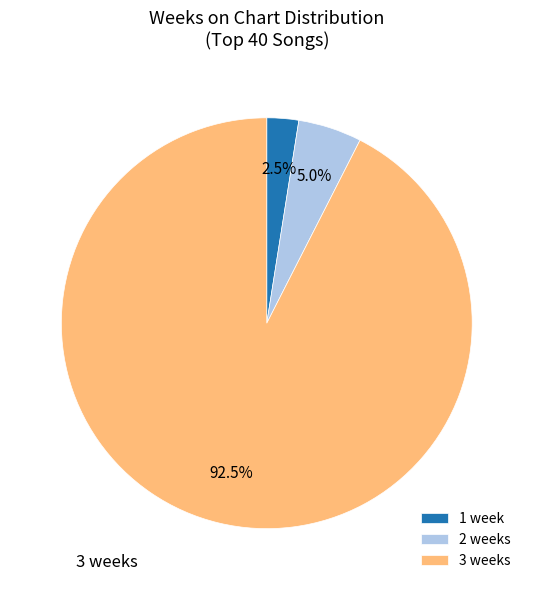

What is the ratio of the value at 3 weeks to the value at 1 week?

37.0